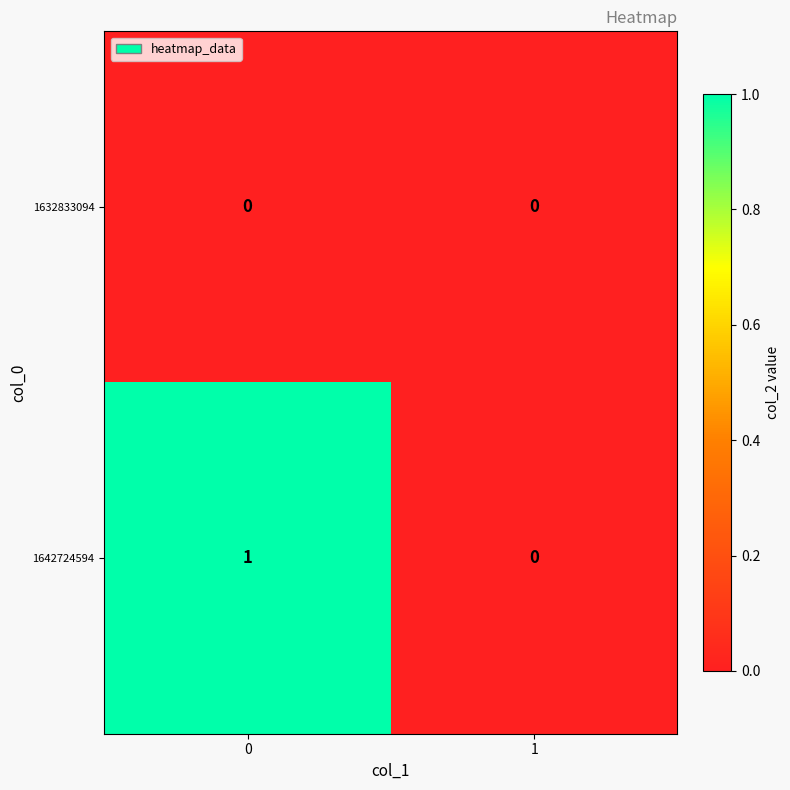

Which series has the widest spread of values?

1642724594